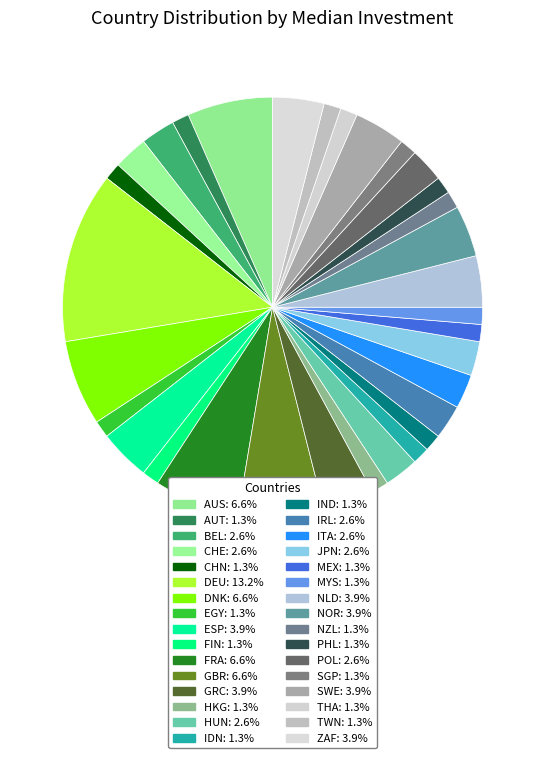

To the nearest percent, what is the difference between the SWE and IRL slice percentages?

1%